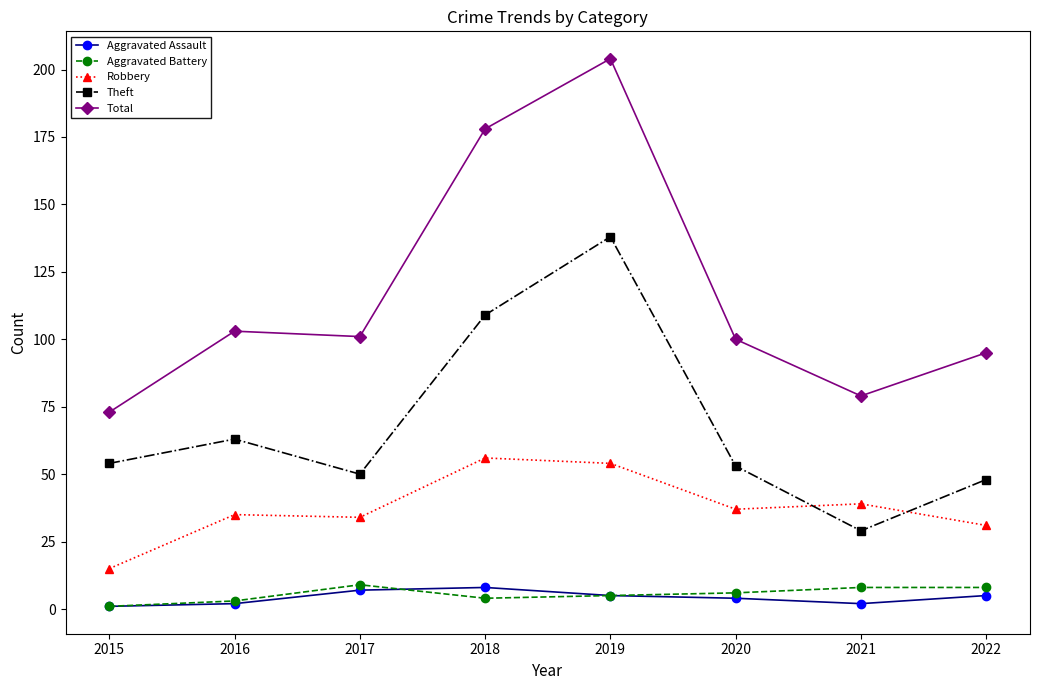

What is the difference between the highest and lowest values at 2022?

90